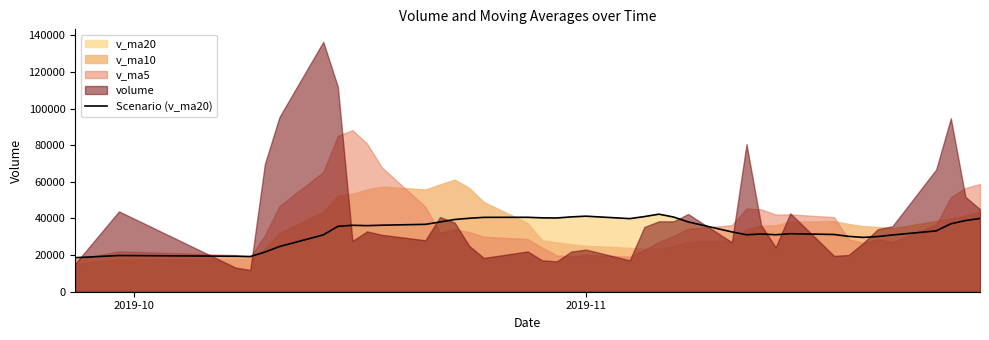

What is the minimum value for Scenario (v_ma20)?

18579.3